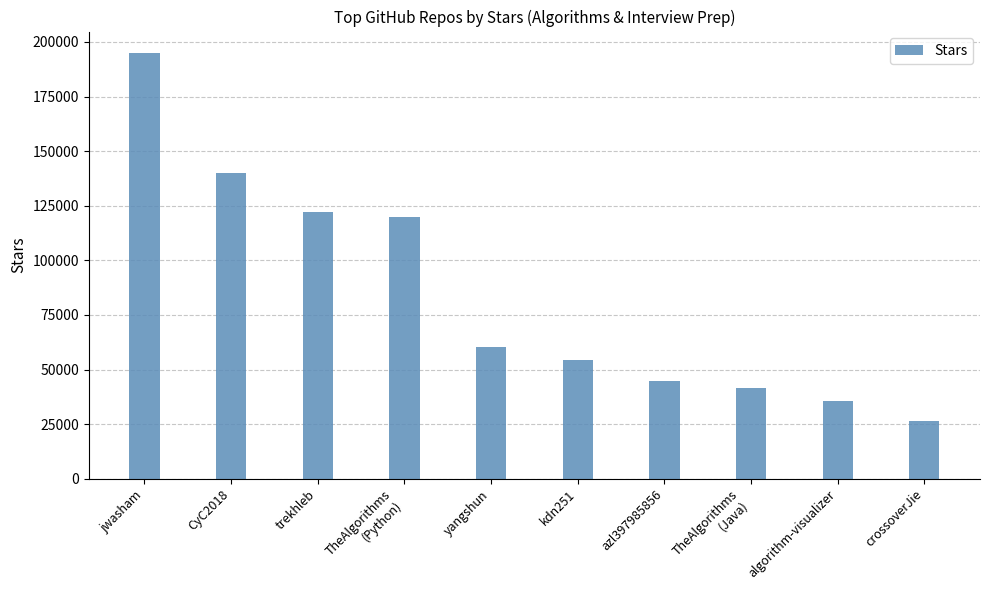

Reading left to right, transcribe all the data shown in this chart.

195000	140000	122000	120000	60100	54200	44600	41500	35600	26400